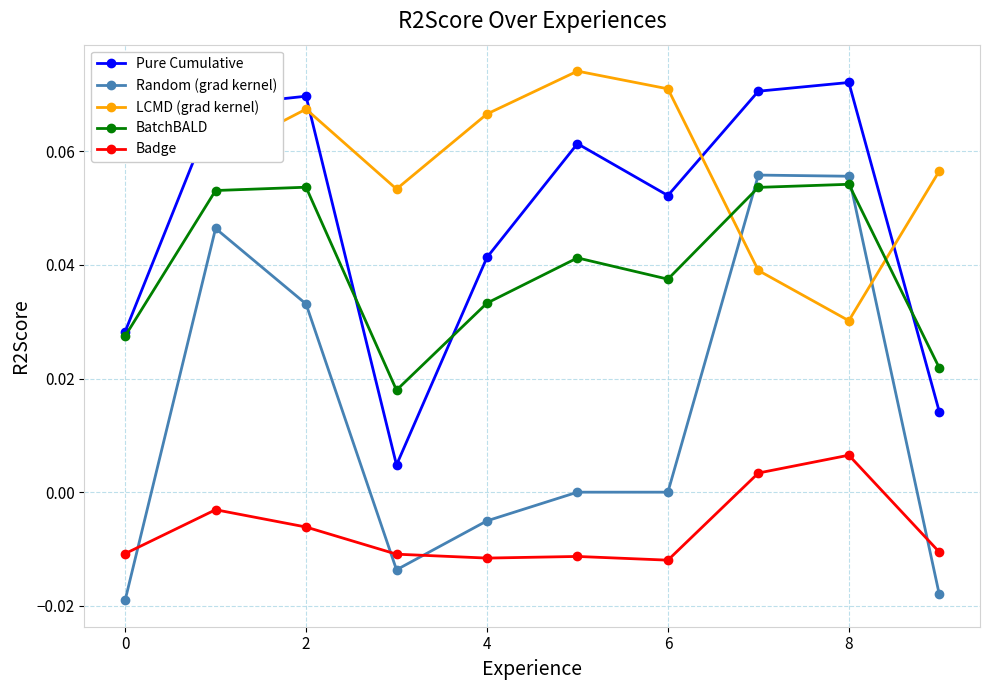

True or false: Badge and BatchBALD cross at least once.

False